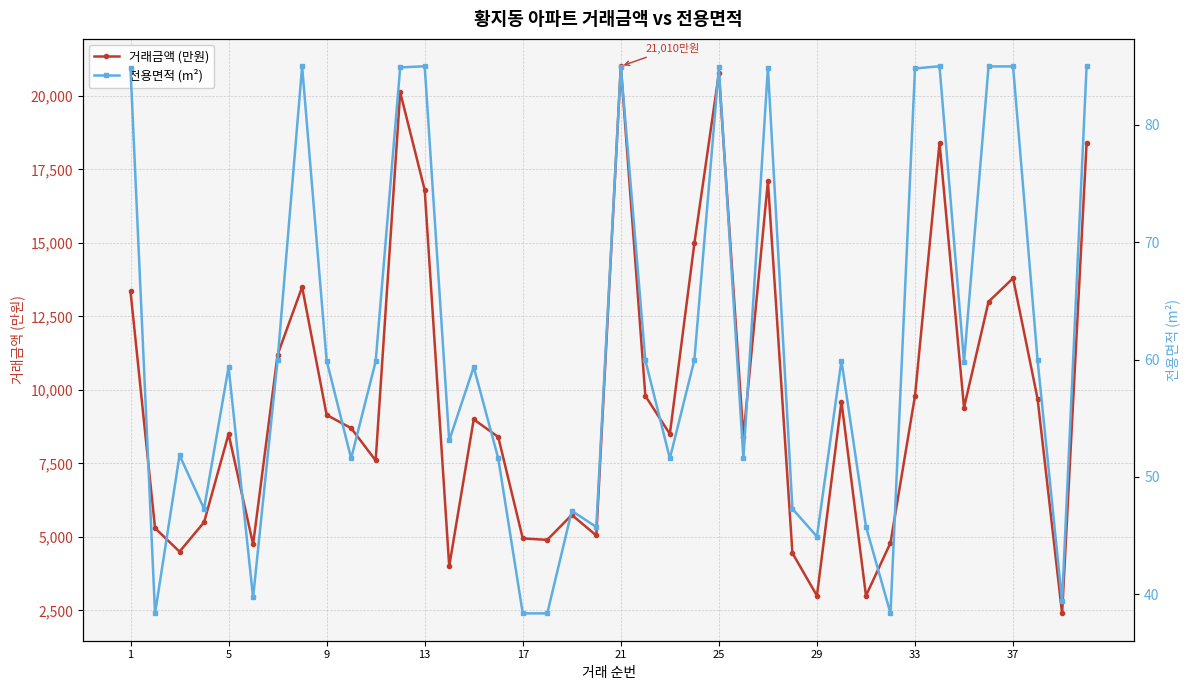

How many interior local peaks does the 거래금액 (만원) series have?

11